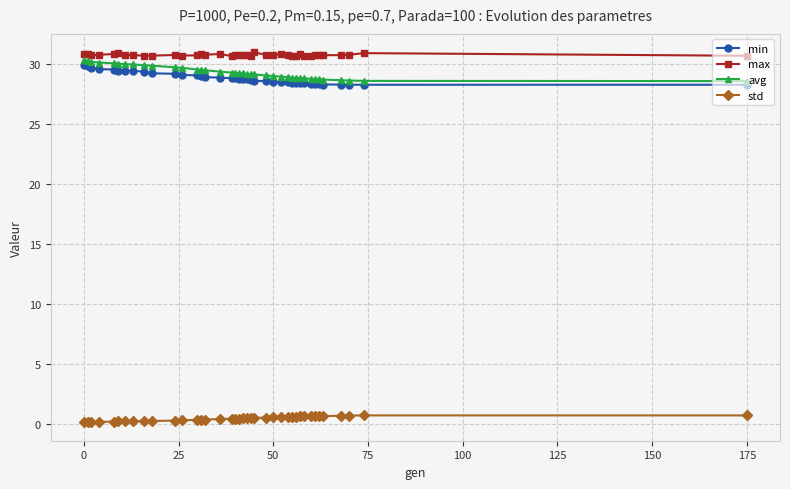

How many categories are shown in the chart?

39